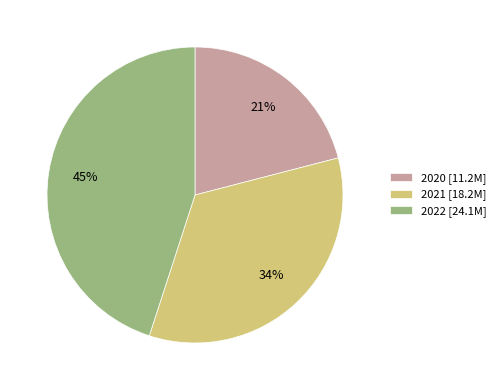

To the nearest percent, what portion does 2021 represent?

34%